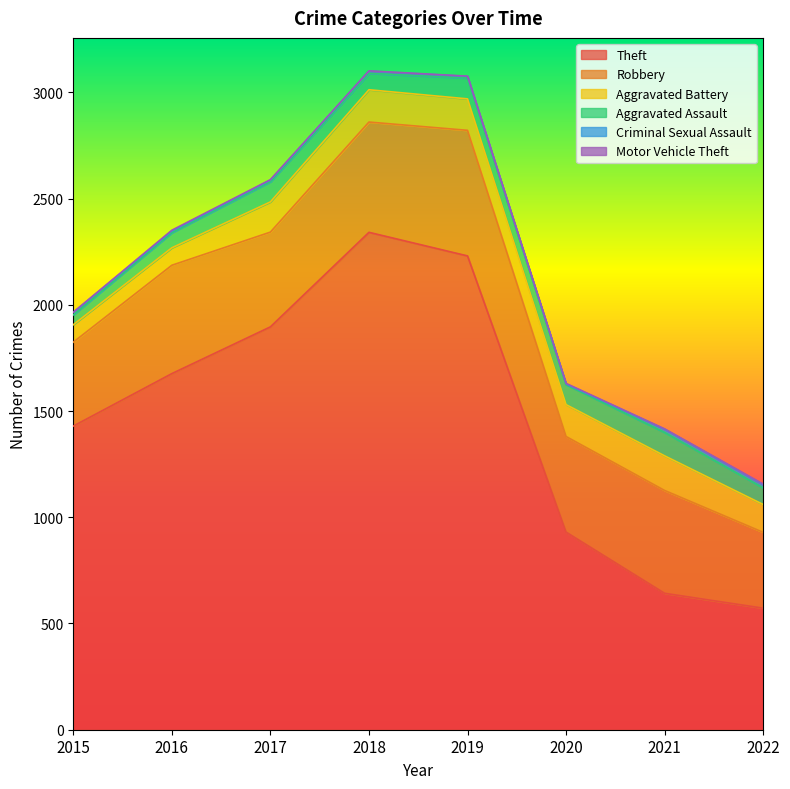

How many values in the Theft series are below 1676?

4